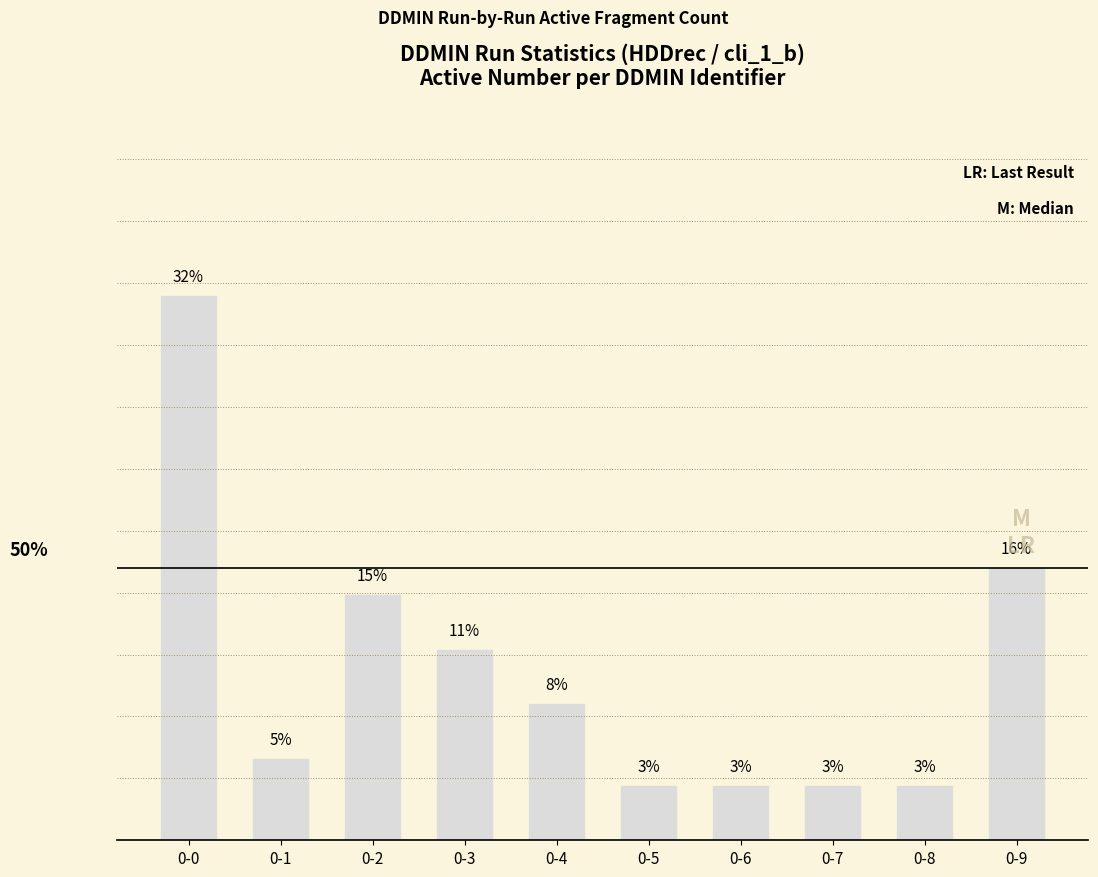

Between 0-1 and 0-9, which is larger?

0-9